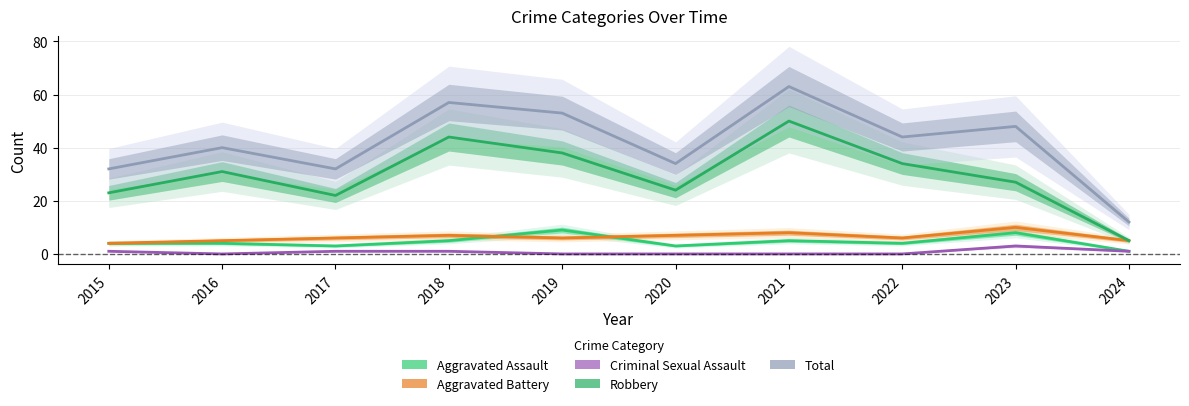

The Total series shows 40 at 2016. True or false?

True